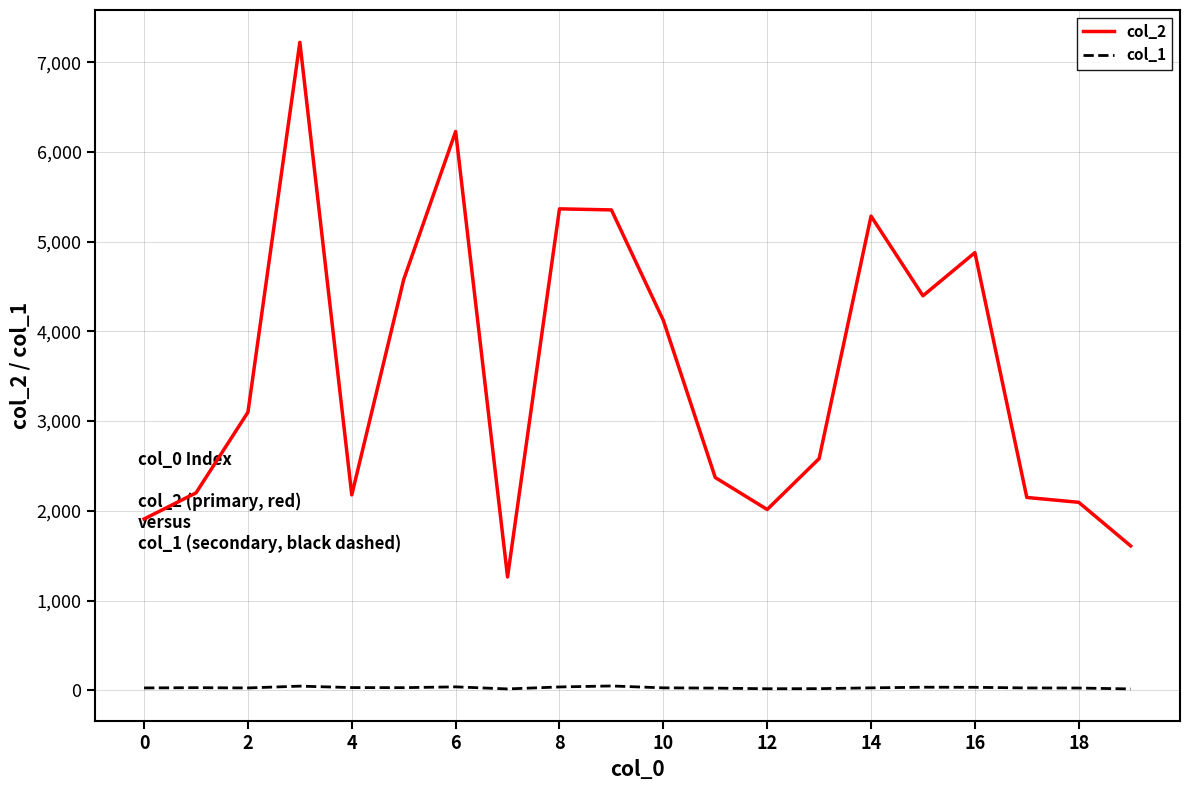

Which series has the widest spread of values?

col_2